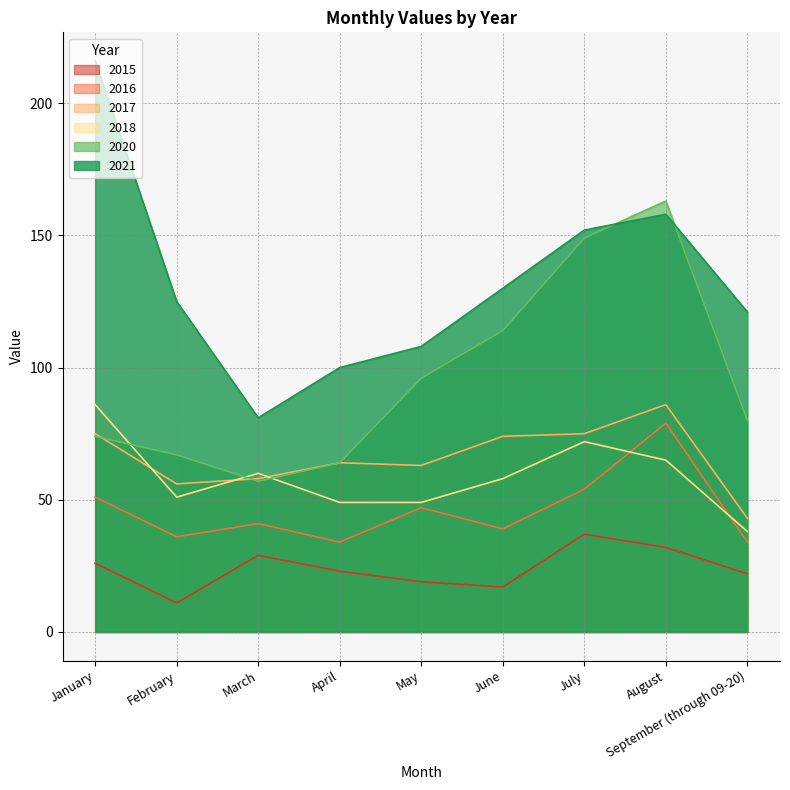

True or false: 2015 and 2017 intersect in this chart.

False